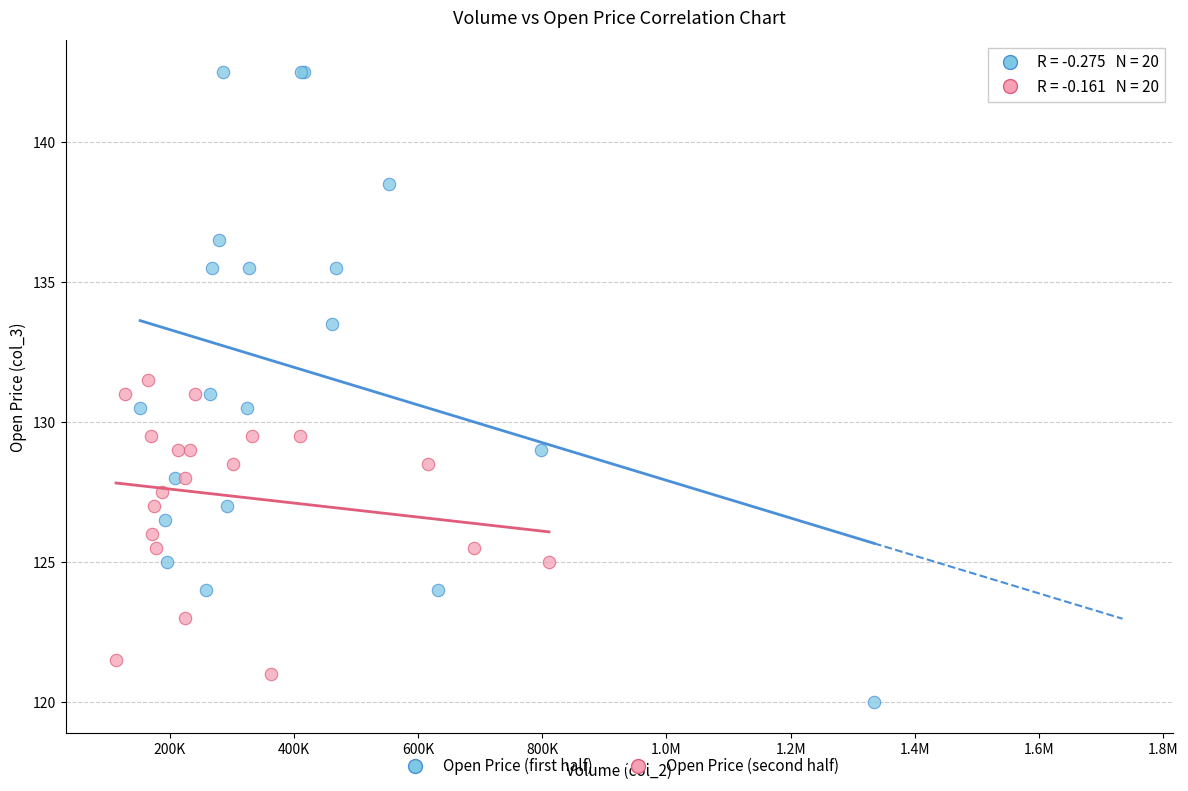

What are all the series names shown in the legend?

Open Price (first half), Open Price (second half)